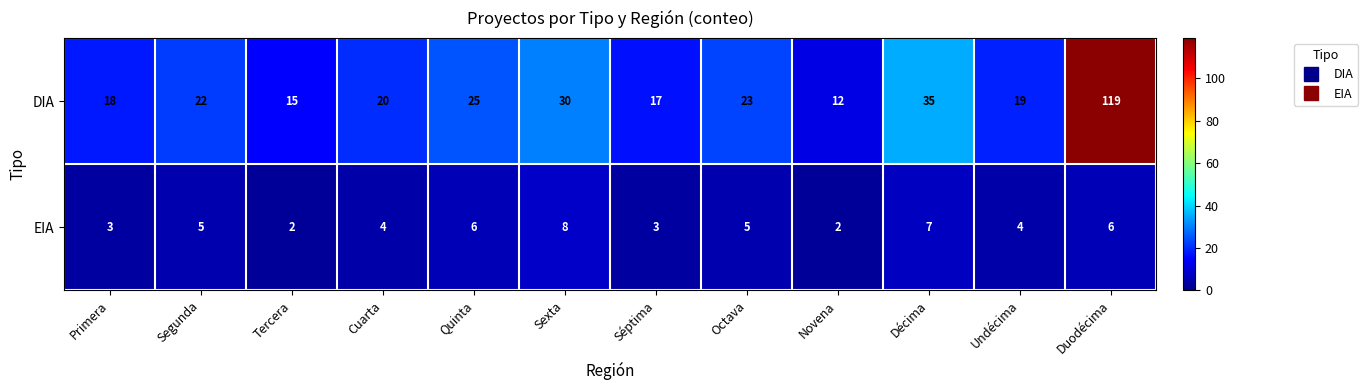

Which series has the largest range (max minus min)?

DIA